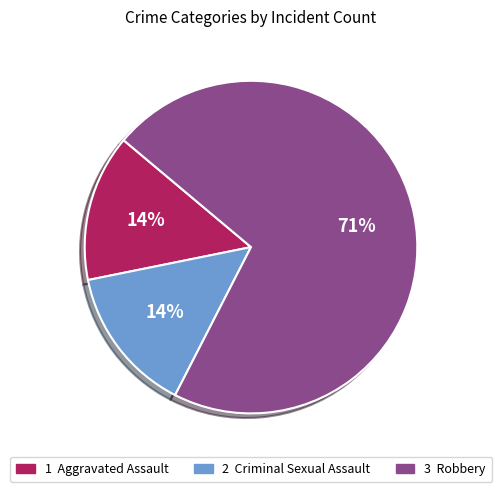

Does any single category account for the majority?

Yes